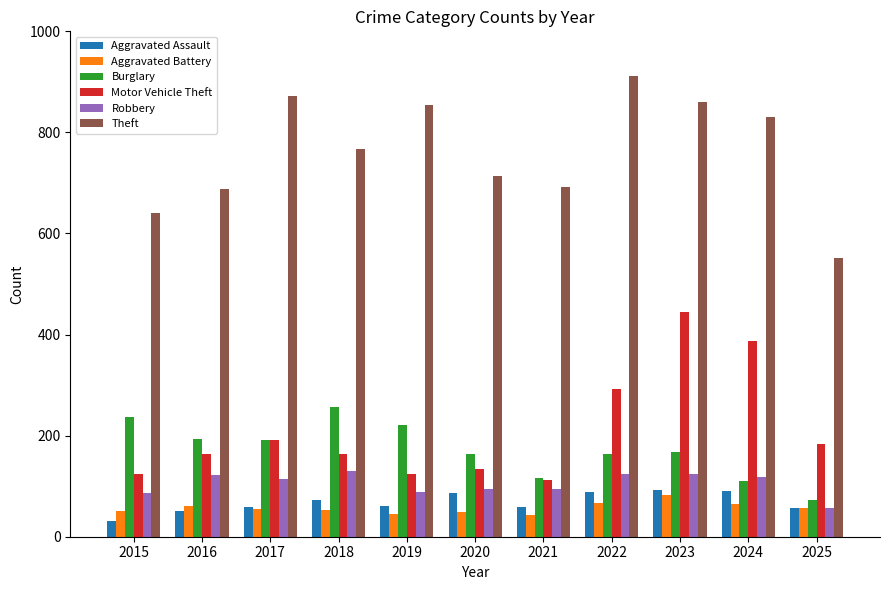

How many bars are there in total?

66